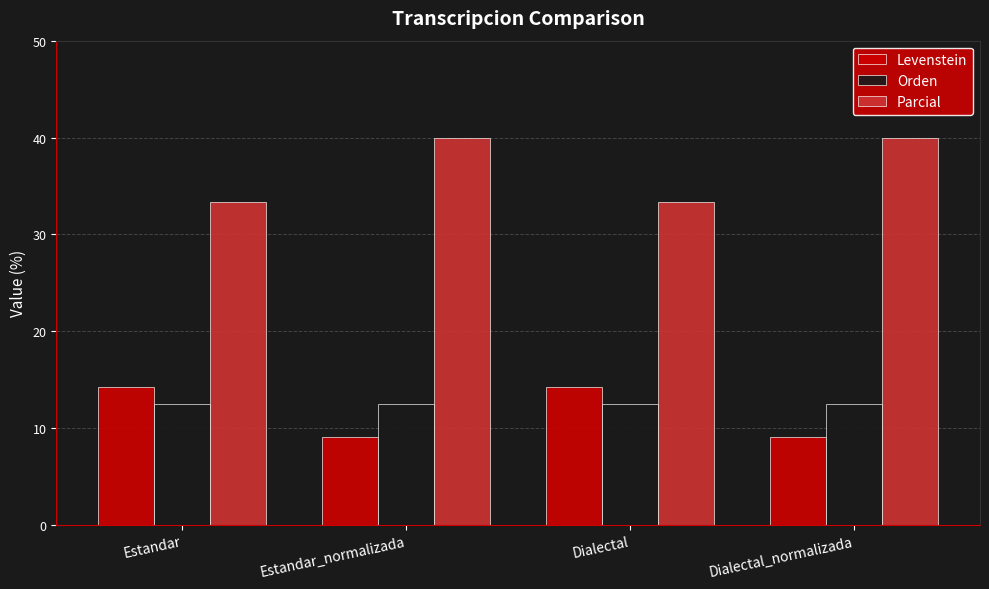

At how many categories does at least one series exceed 37?

2